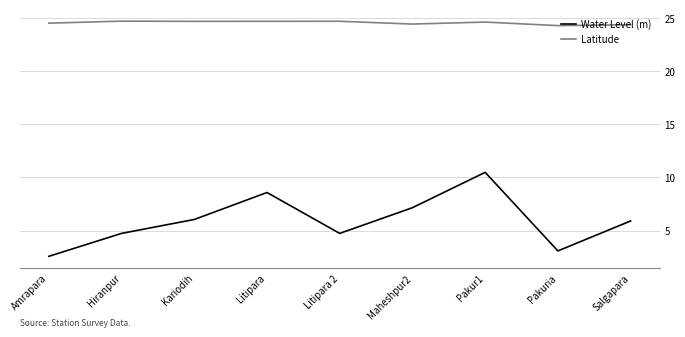

What position from the left is Hiranpur?

2